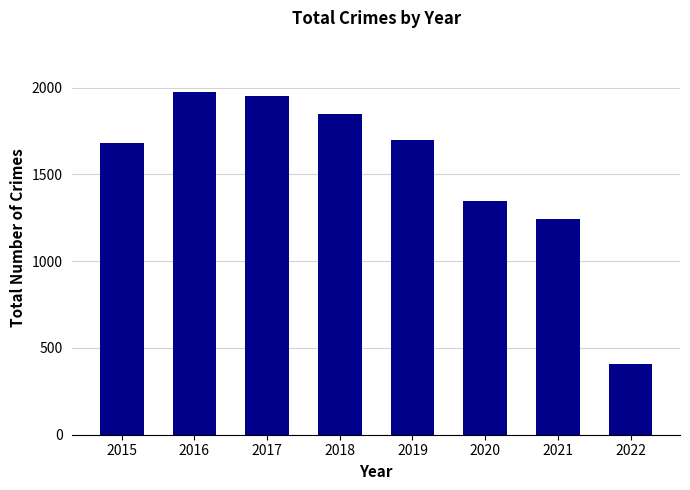

What is the sum of the values at 2022 and 2020?

1753